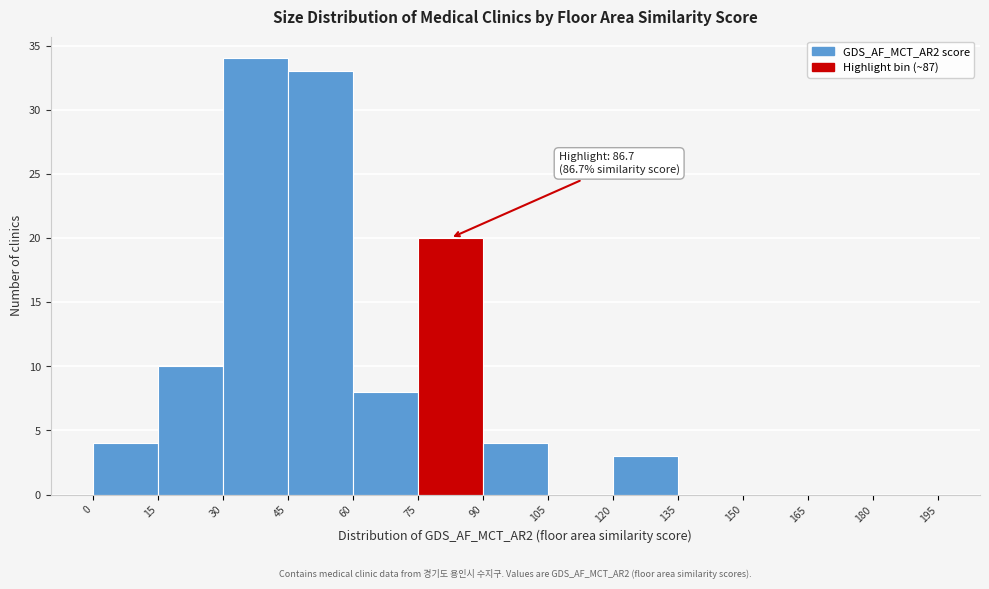

Which range on the x-axis has the tallest bar?

30 to 45